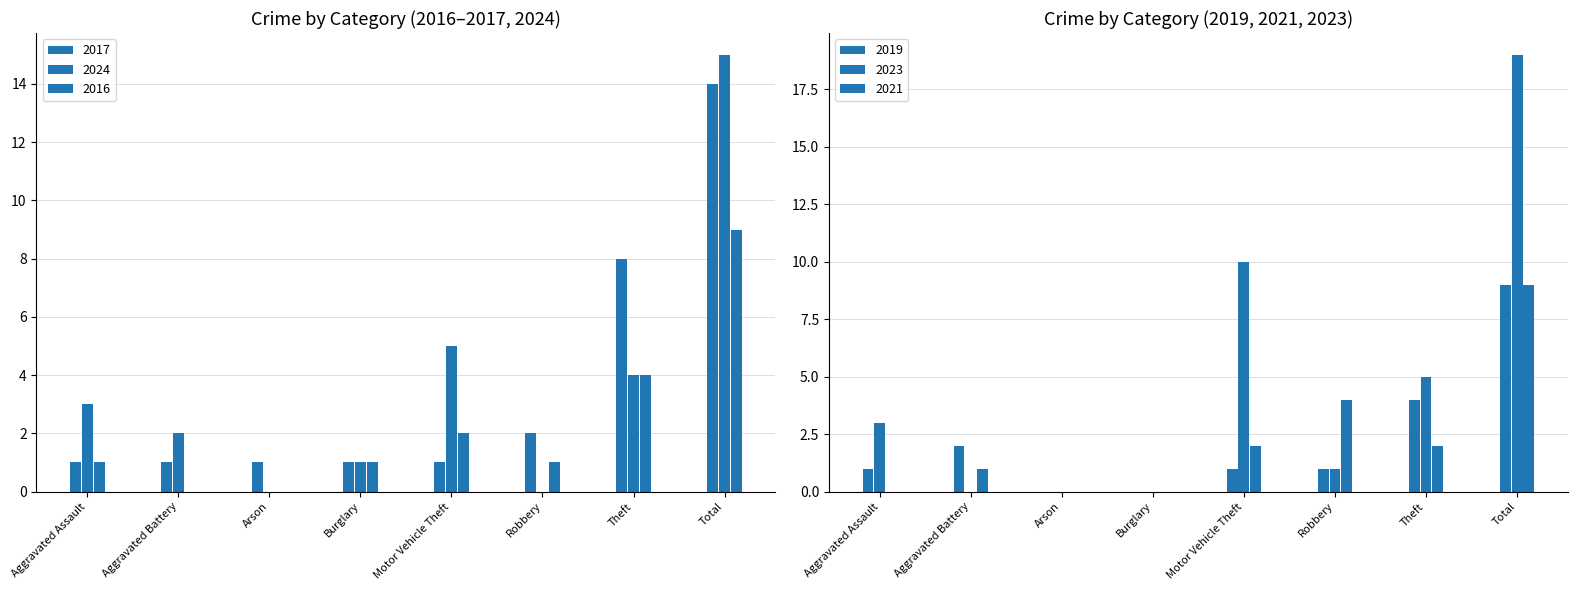

What is the sum of all 2016 values?

18